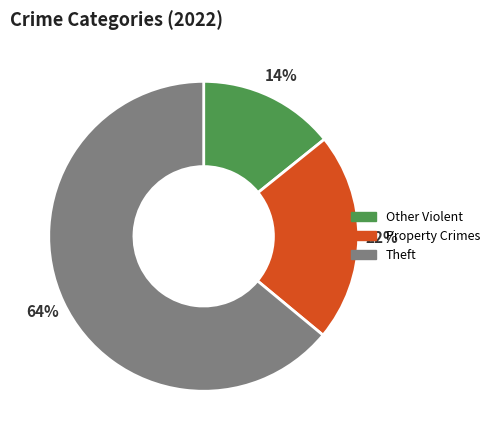

To the nearest percent, what is the difference between the Other Violent and Property Crimes slice percentages?

8%